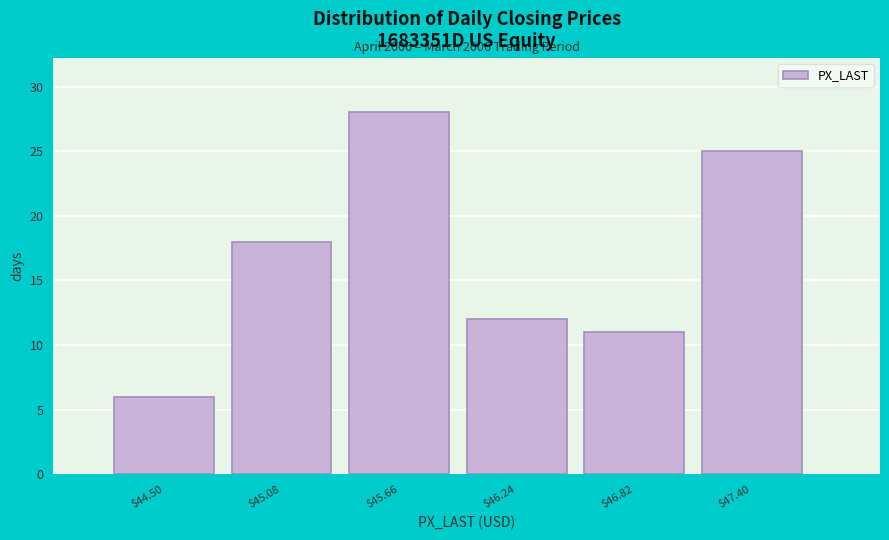

Reading left to right, what are all the values shown in this chart?

6	18	28	12	11	25